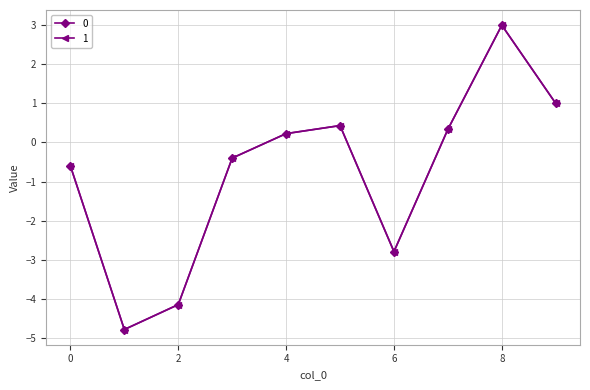

Does the chart have visible grid lines?

Yes